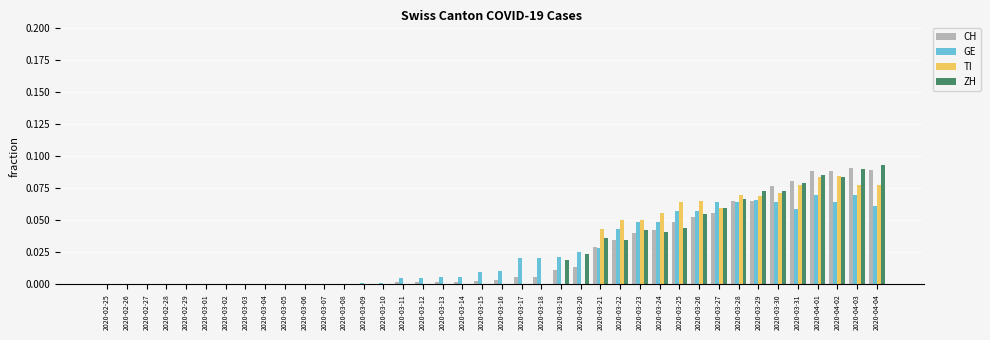

The CH series shows 0.0 at 2020-03-24. True or false?

True